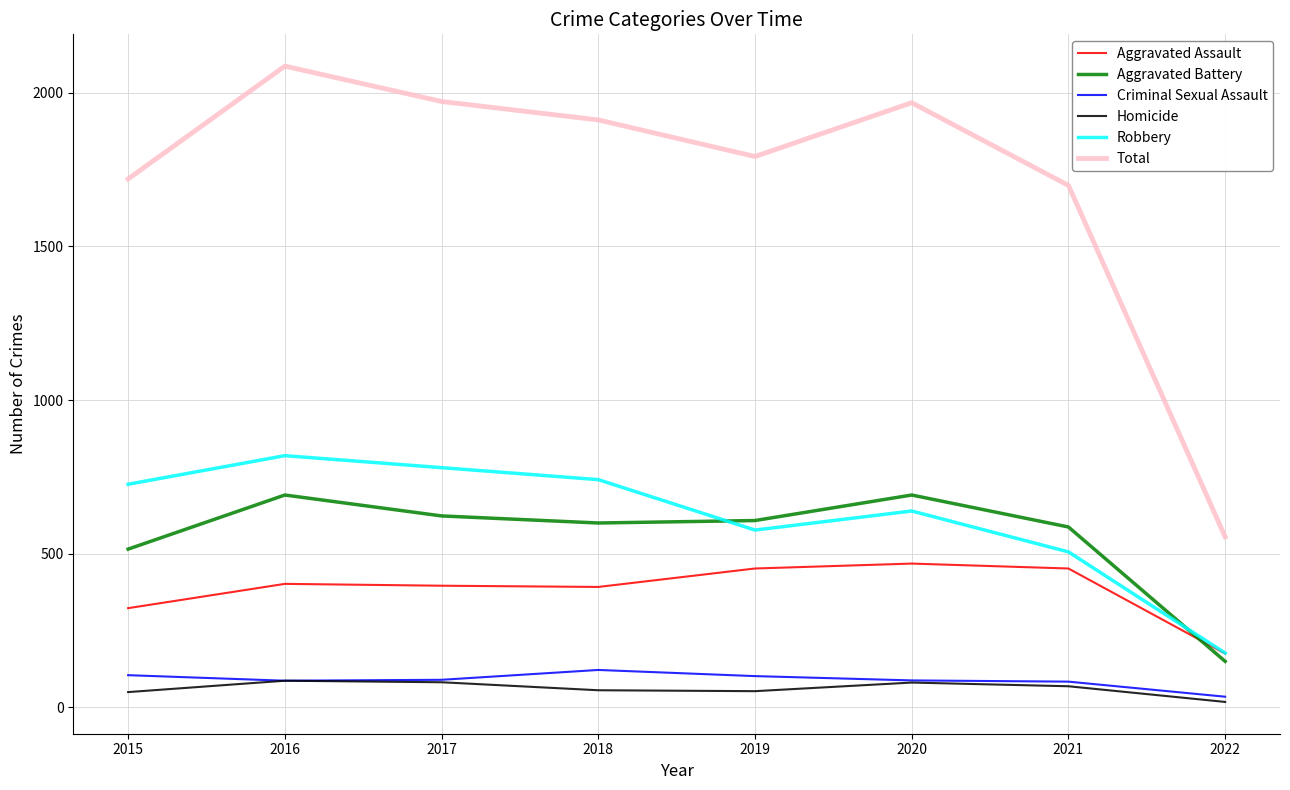

What is the minimum value for Robbery?

177